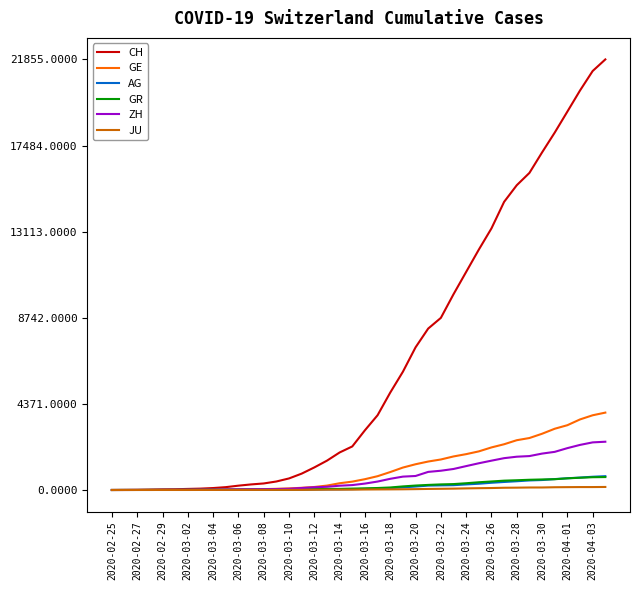

What is the maximum value shown in the chart?

21855